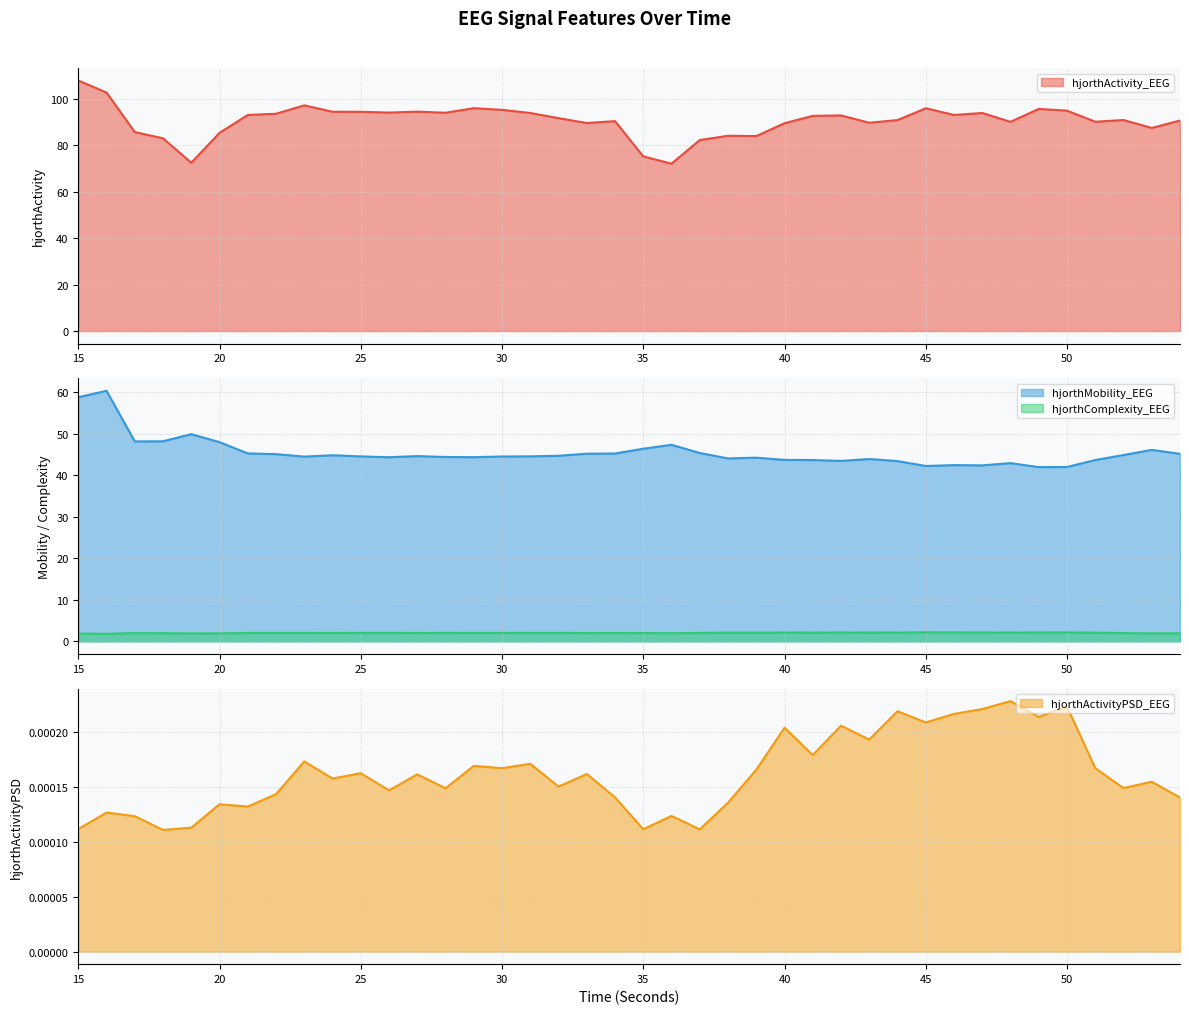

What is the maximum value for hjorthMobility_EEG?

60.4